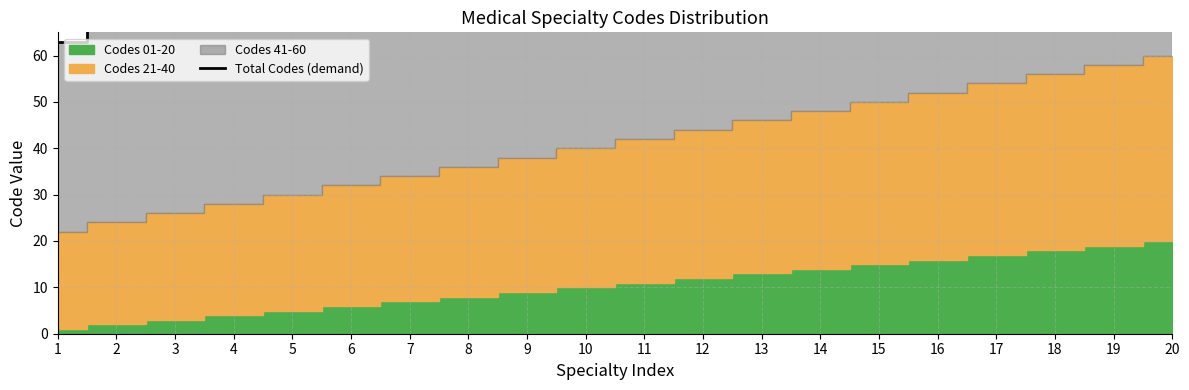

How many lines are shown in the chart?

1